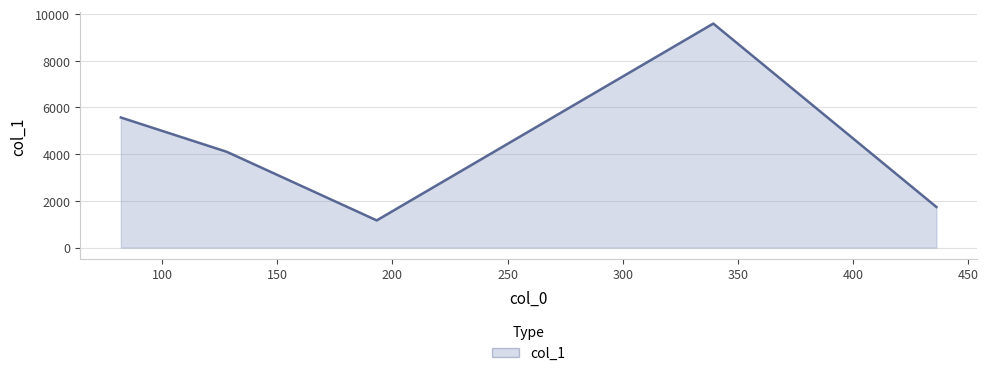

Does the chart display data point markers on the line(s)?

No